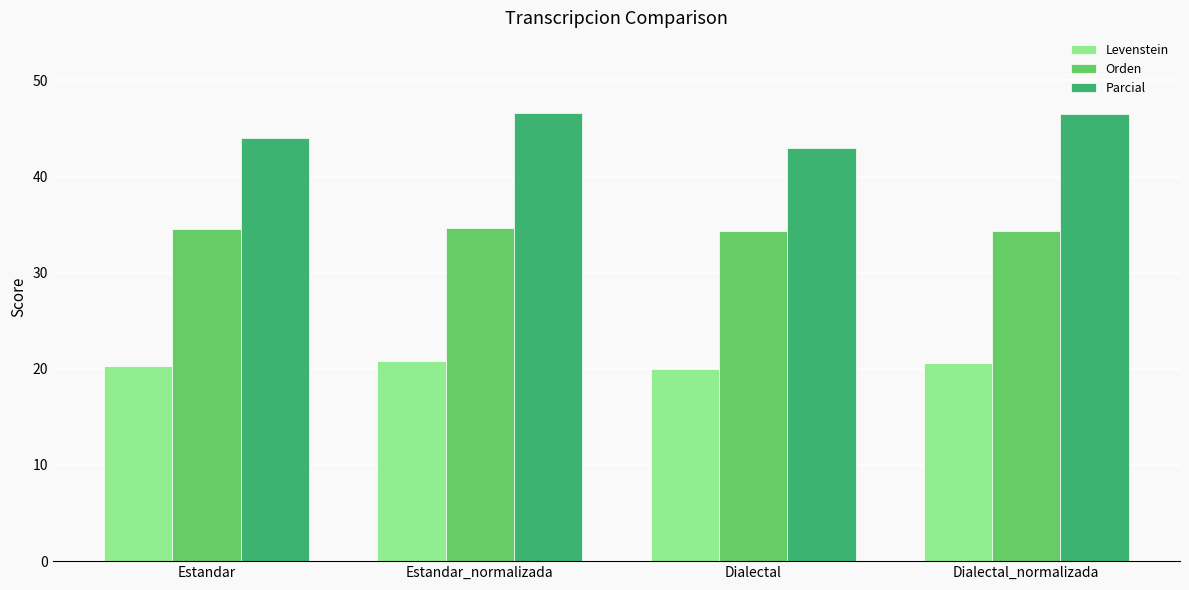

What is the average value of the Orden series?

34.5